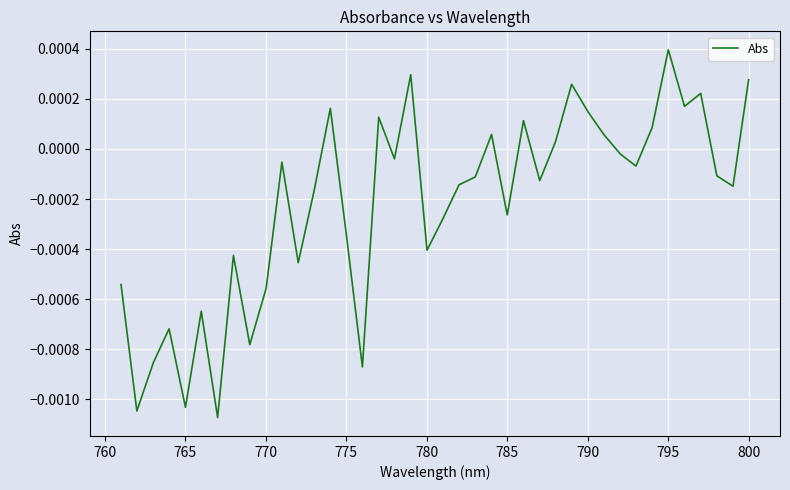

How many lines are shown in the chart?

1